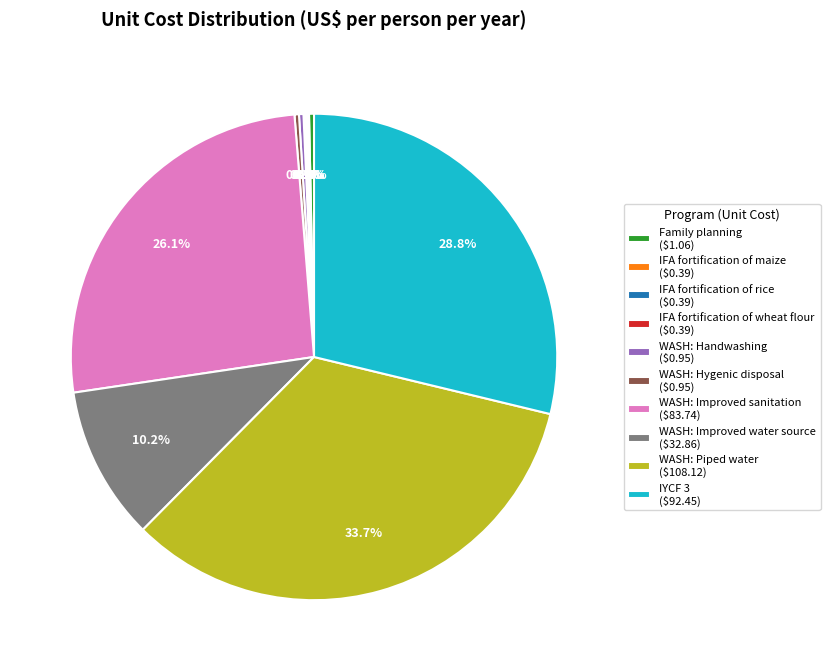

The WASH: Handwashing slice represents 0% of the pie. True or false?

True